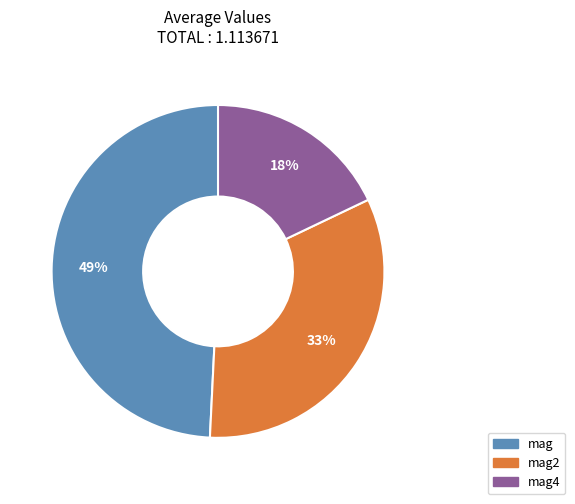

To the nearest percent, what is the difference between the largest and smallest slice percentages?

31%